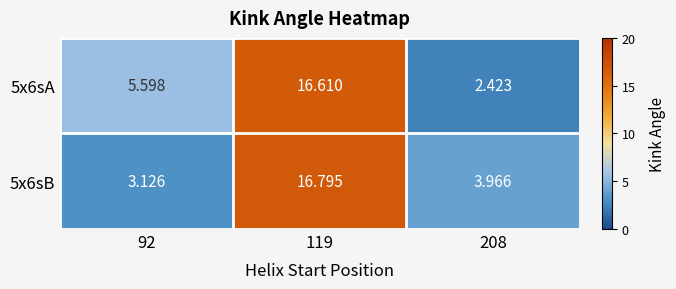

At which category is the sum across all series the highest?

119